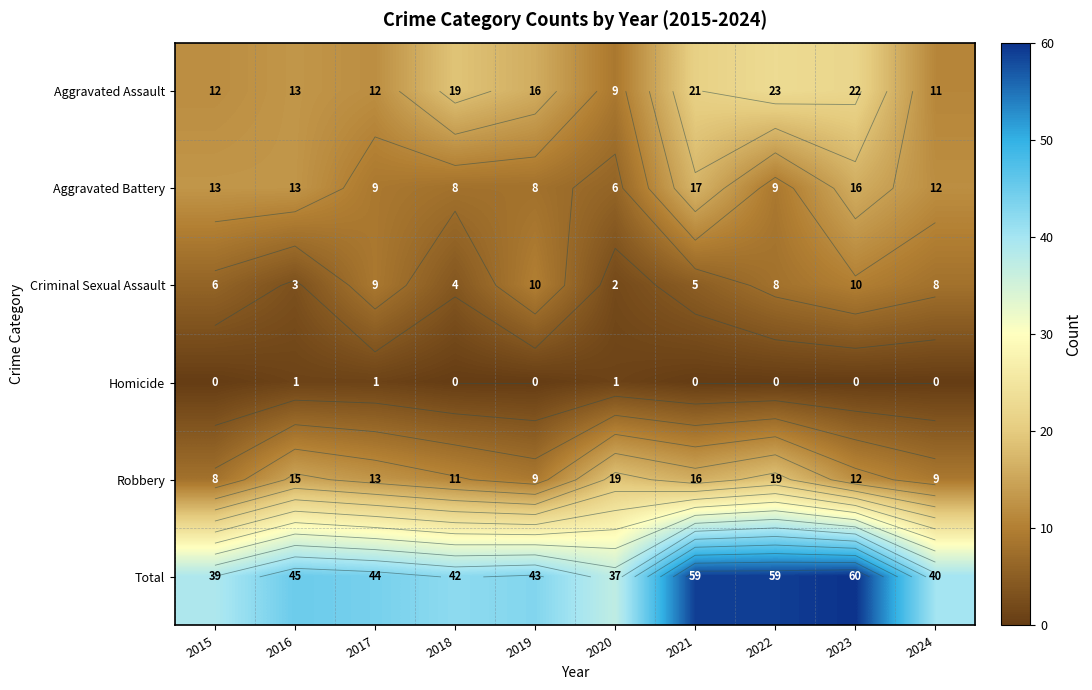

What is the average value of the Robbery series?

13